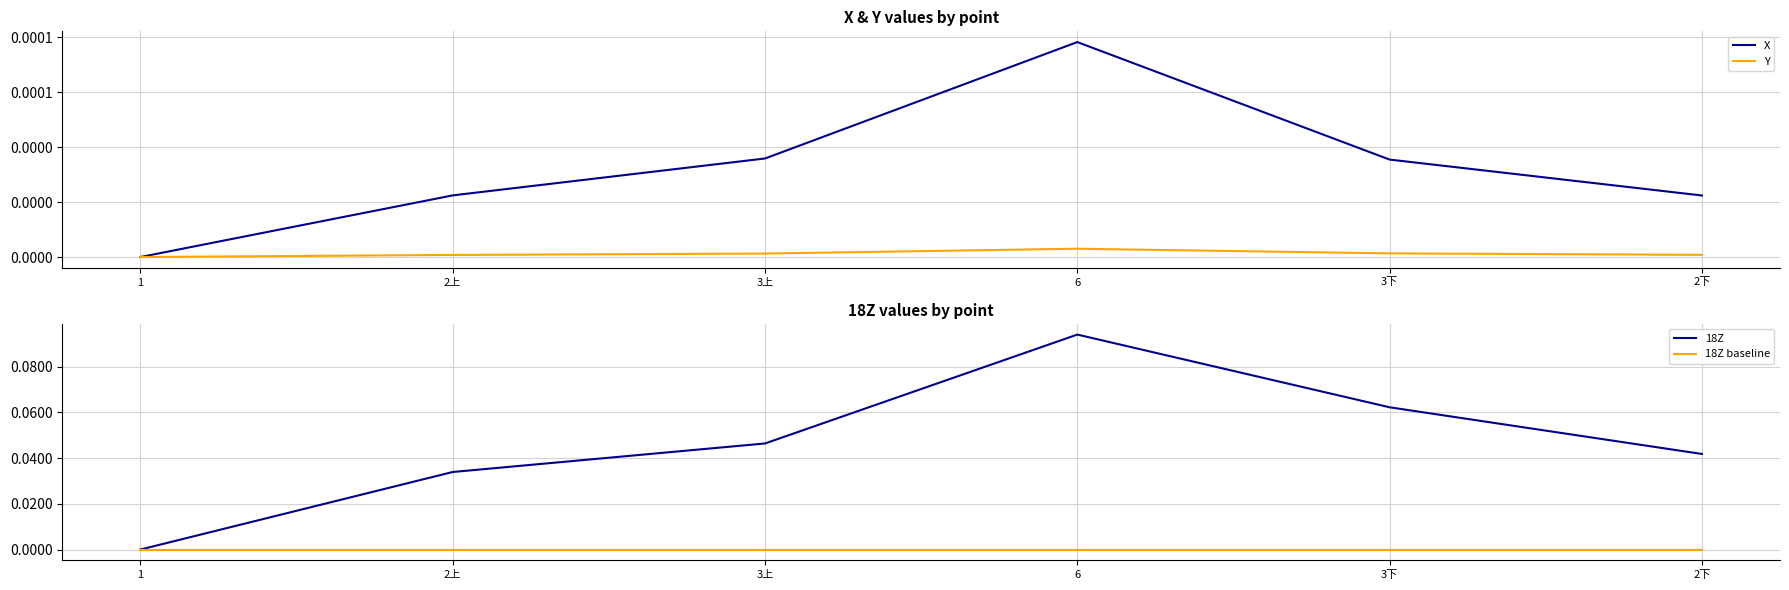

Which has a higher value, 3上 or 2上?

3上